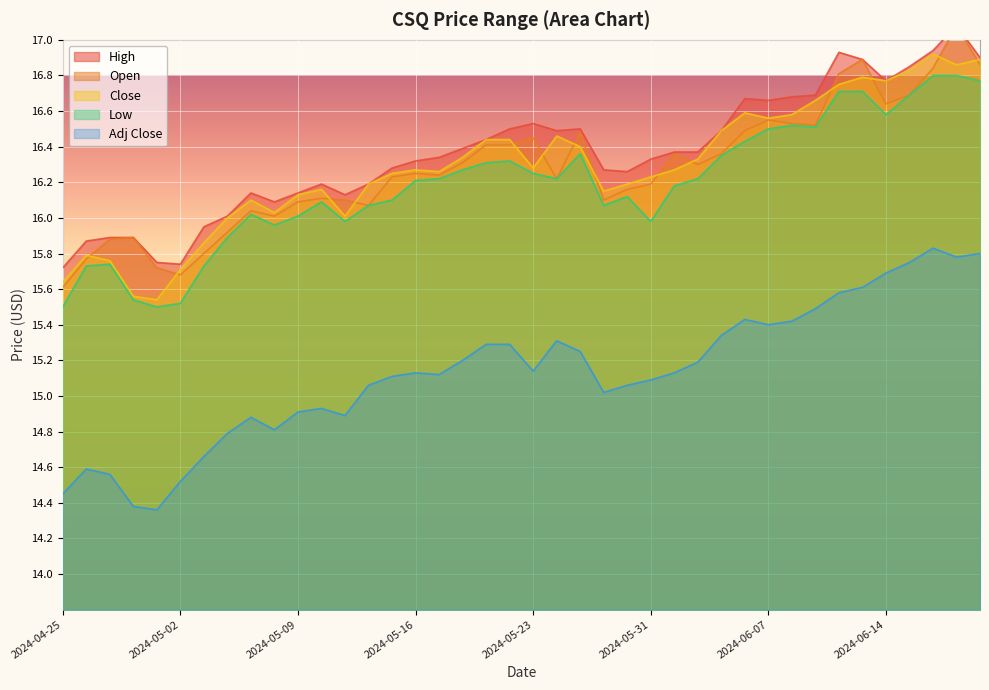

Rank the series by their maximum value, from lowest to highest.

Adj Close, Low, Close, High, Open